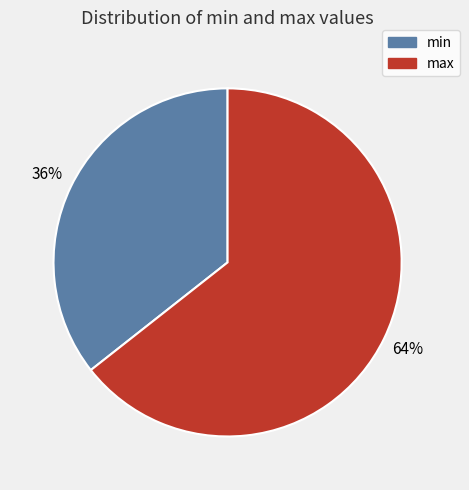

Approximately how many times larger is the value at min compared to max?

0.6